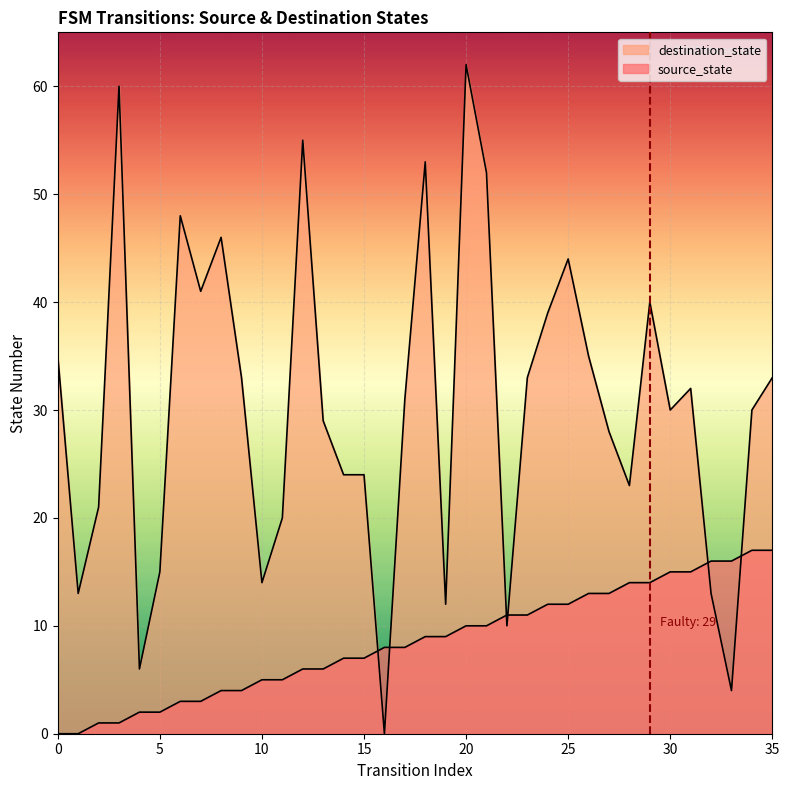

Reading right to left, what are all the values shown in this chart?

source_state: 17	17	16	16	15	15	14	14	13	13	12	12	11	11	10	10	9	9	8	8	7	7	6	6	5	5	4	4	3	3	2	2	1	1	0	0
destination_state: 33	30	4	13	32	30	40	23	28	35	44	39	33	10	52	62	12	53	31	0	24	24	29	55	20	14	33	46	41	48	15	6	60	21	13	35